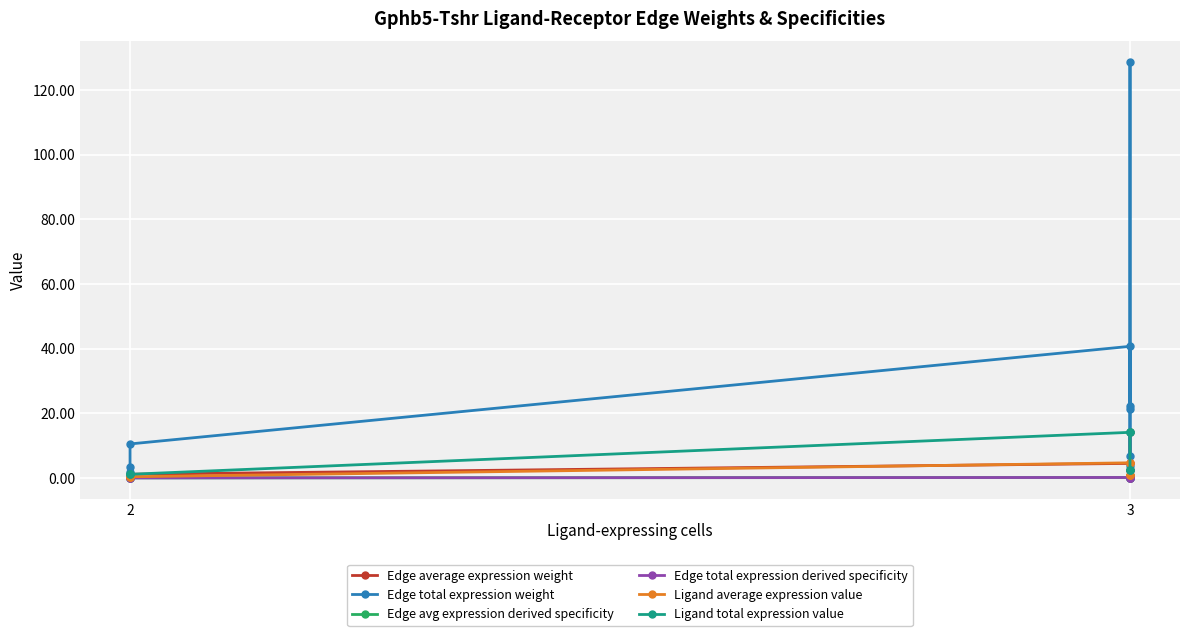

True or false: Edge total expression weight and Edge avg expression derived specificity cross at least once.

False